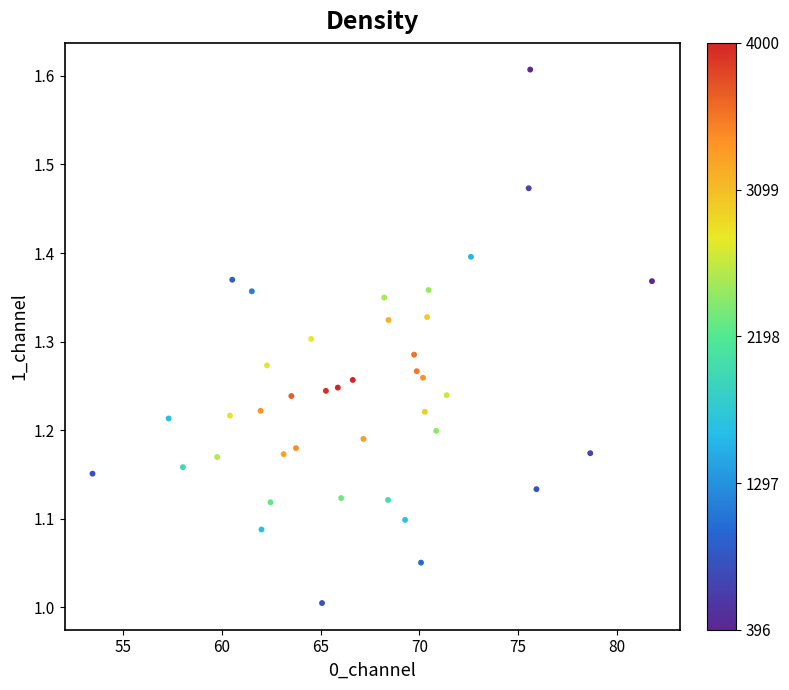

What is the range of X values (max minus min)?

28.3